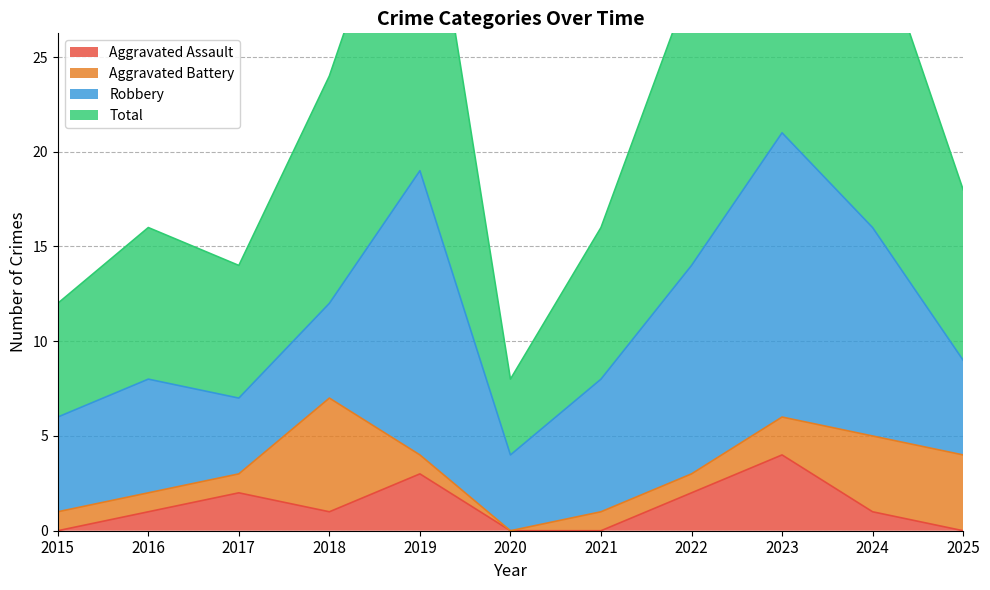

At which label does Aggravated Assault first exceed 1?

2017